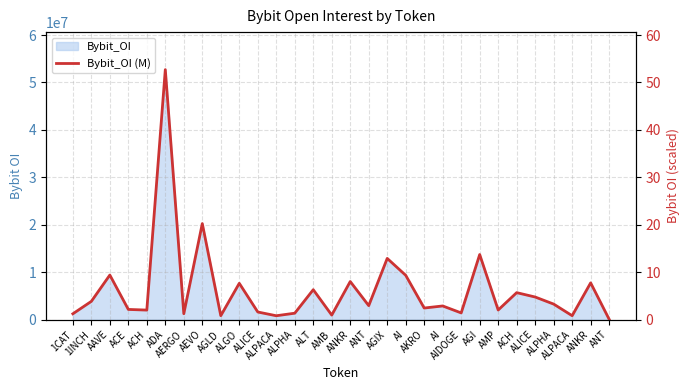

Does the chart have visible grid lines?

Yes